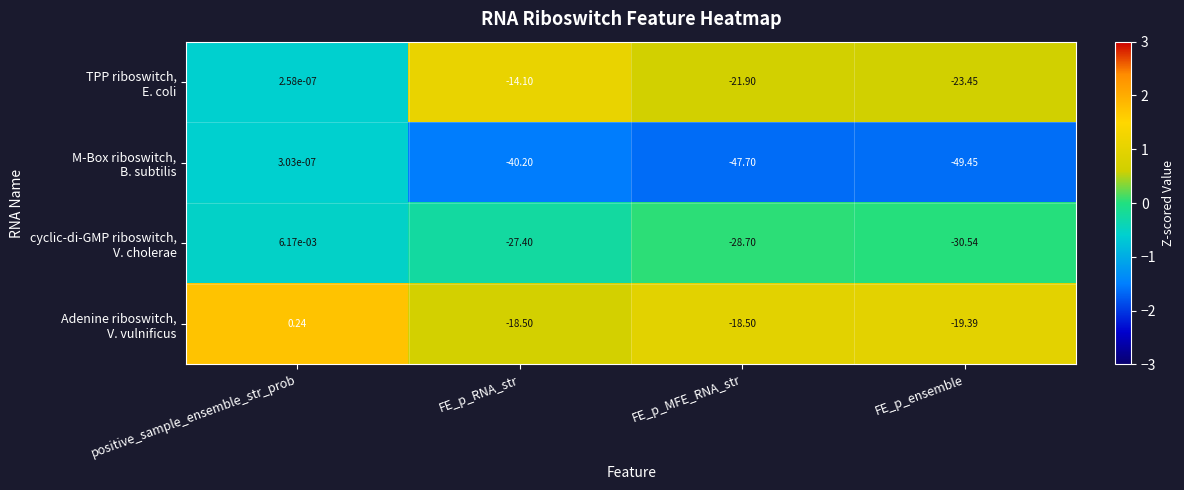

At which category is the sum across all series the highest?

positive_sample_ensemble_str_prob